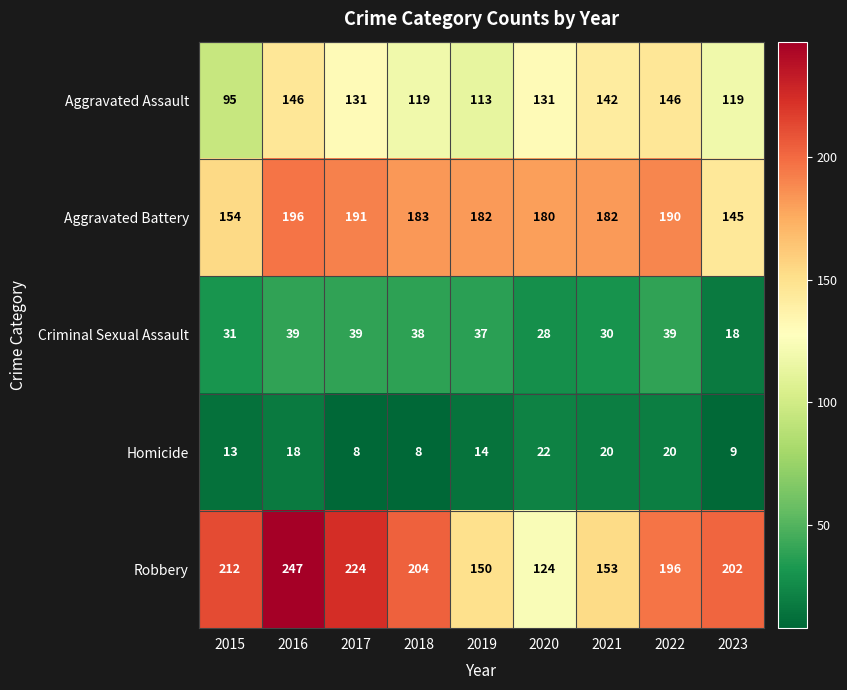

The value of Criminal Sexual Assault at 2017 is 39. True or false?

True